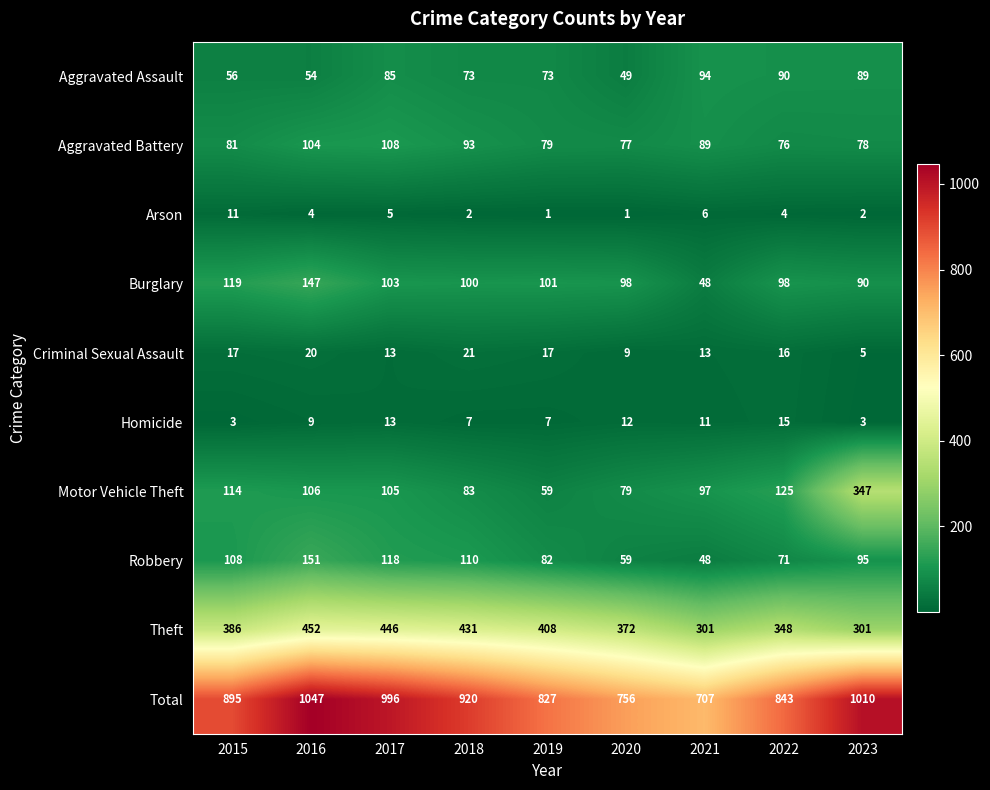

Which series has the largest total across all categories?

Total